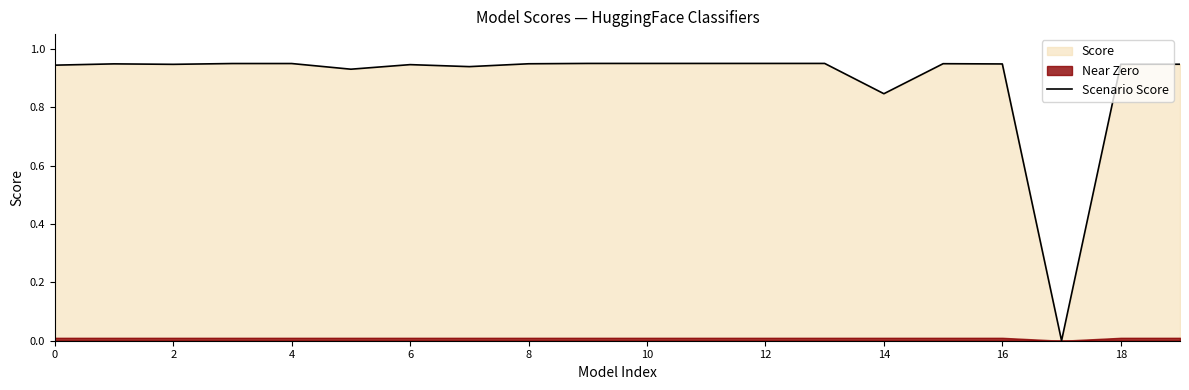

How many lines are shown in the chart?

1